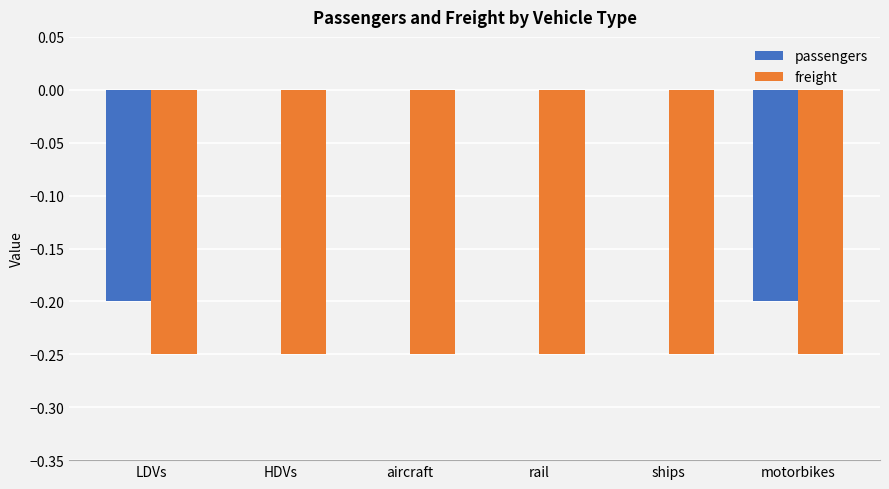

True or false: passengers has a value of 0.0 at rail.

True